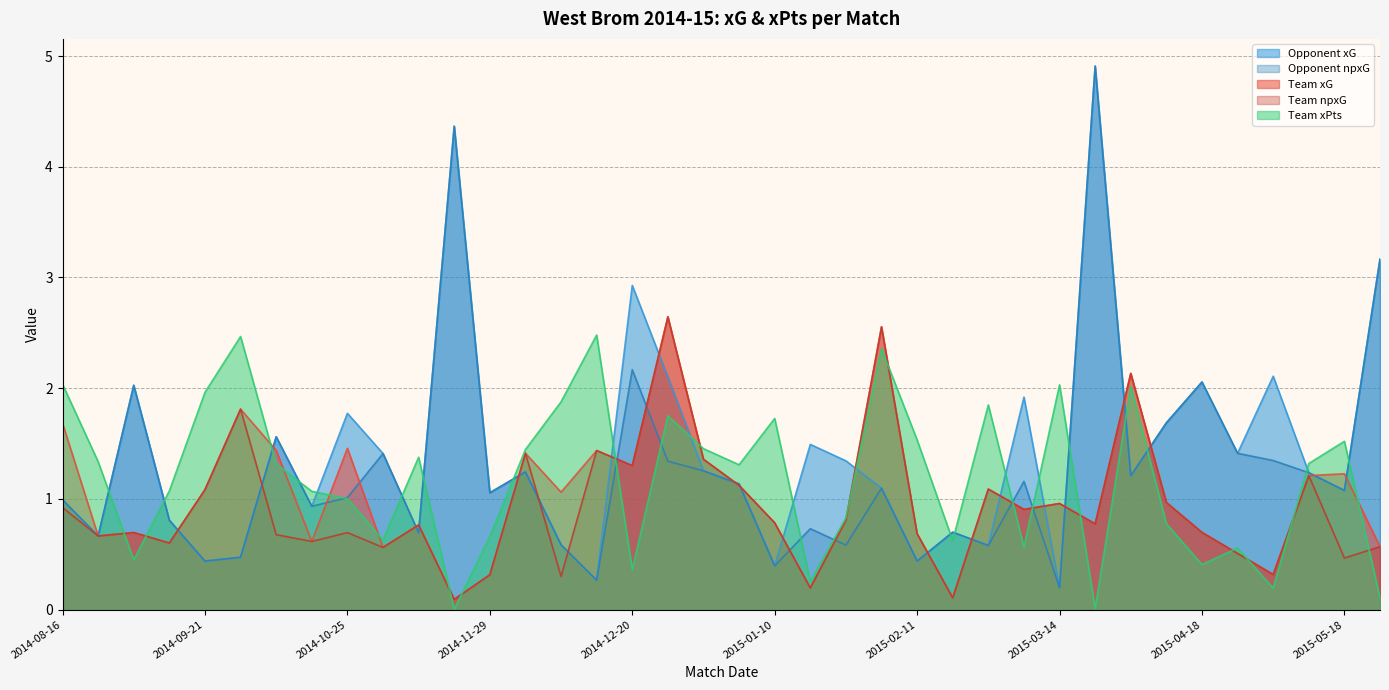

What position from the left is 2015-05-24?

38